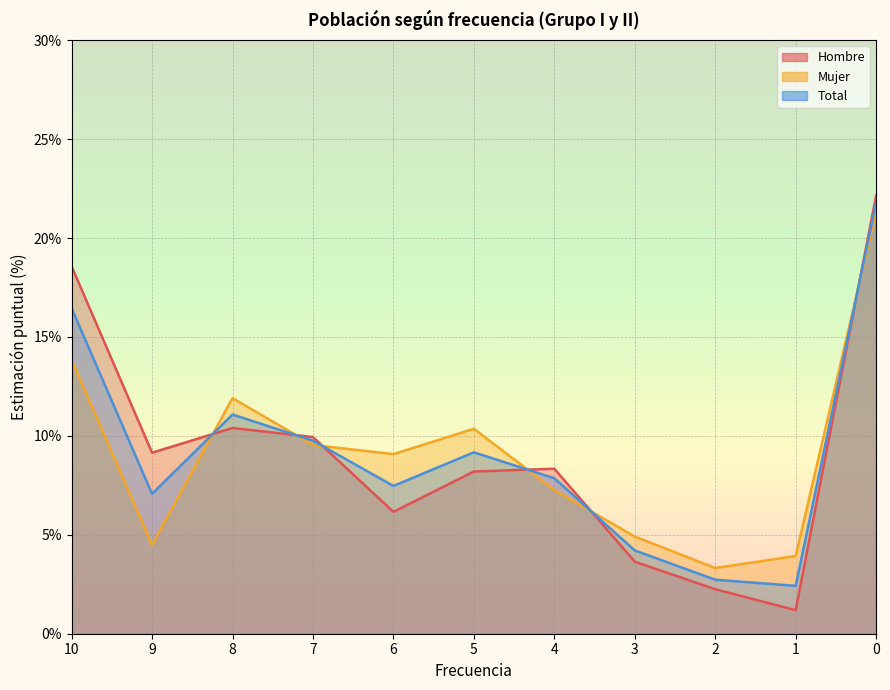

Reading right to left, transcribe all the data shown in this chart.

Hombre: 22.1	1.2	2.2	3.6	8.3	8.2	6.2	9.9	10.4	9.2	18.6
Mujer: 21.4	3.9	3.3	4.9	7.3	10.4	9.1	9.5	11.9	4.5	13.8
Total: 21.8	2.4	2.7	4.2	7.9	9.2	7.5	9.8	11.1	7.1	16.4